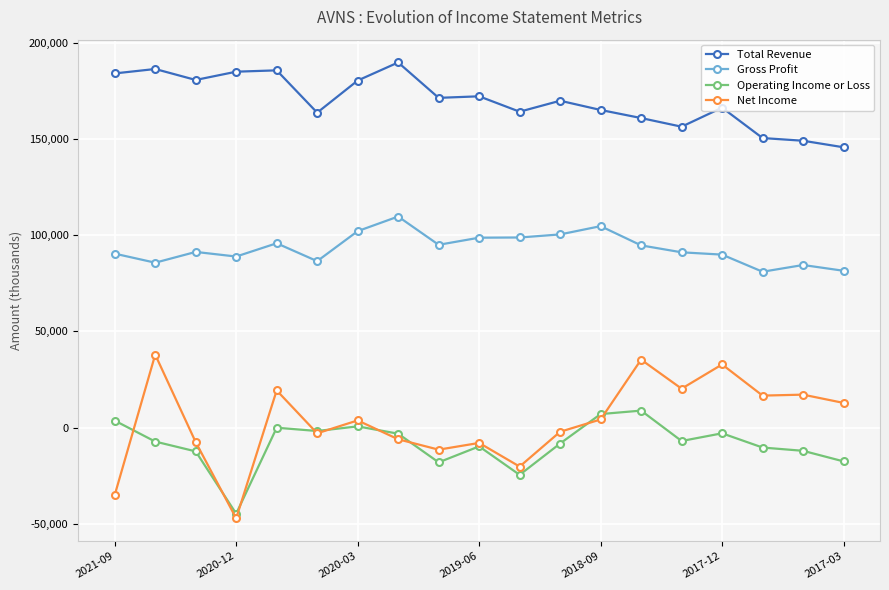

What is the sum of all Operating Income or Loss values?

-160500